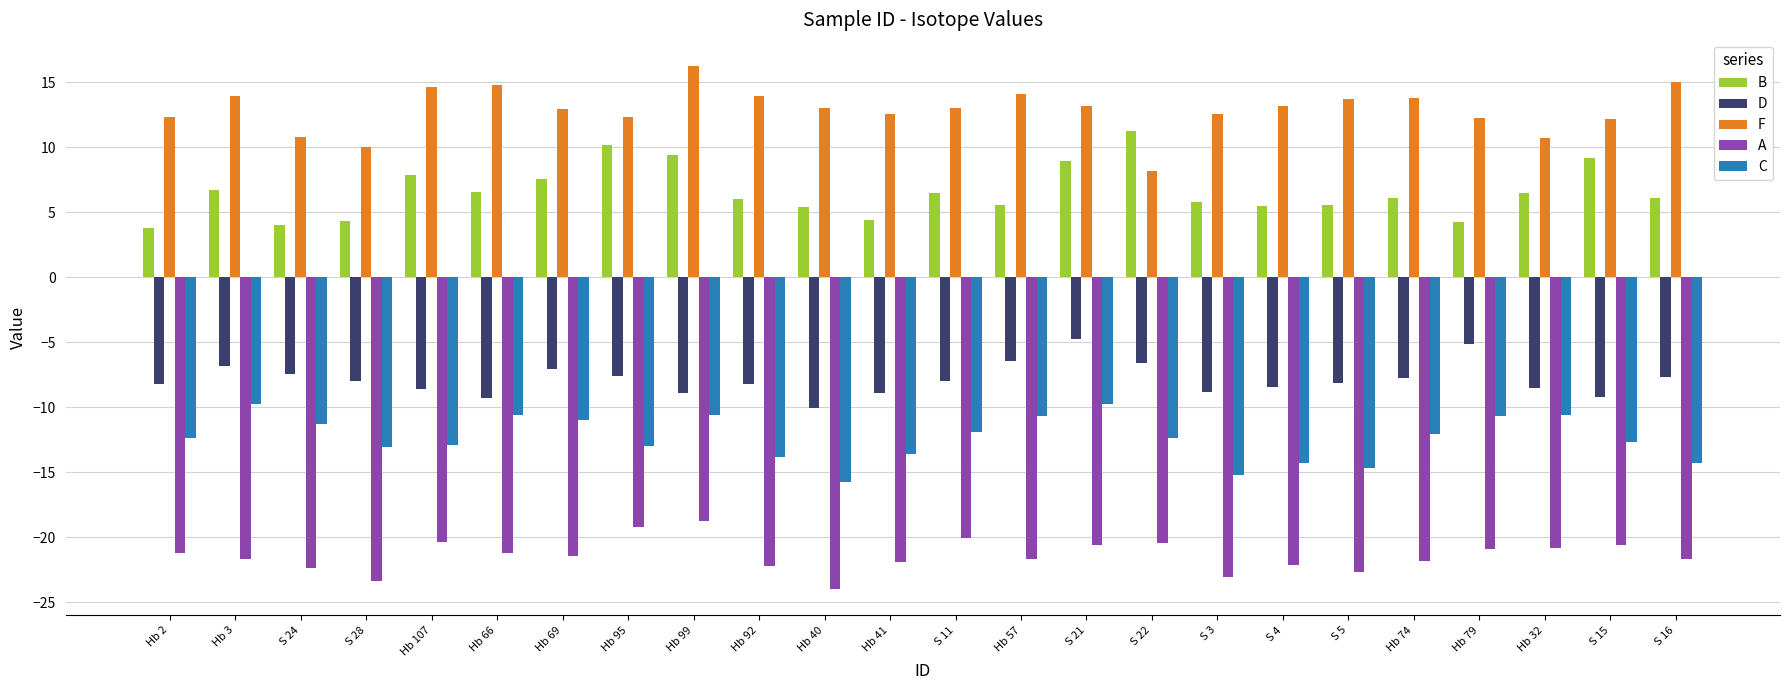

What is the label of the 8th bar from the right?

S 3